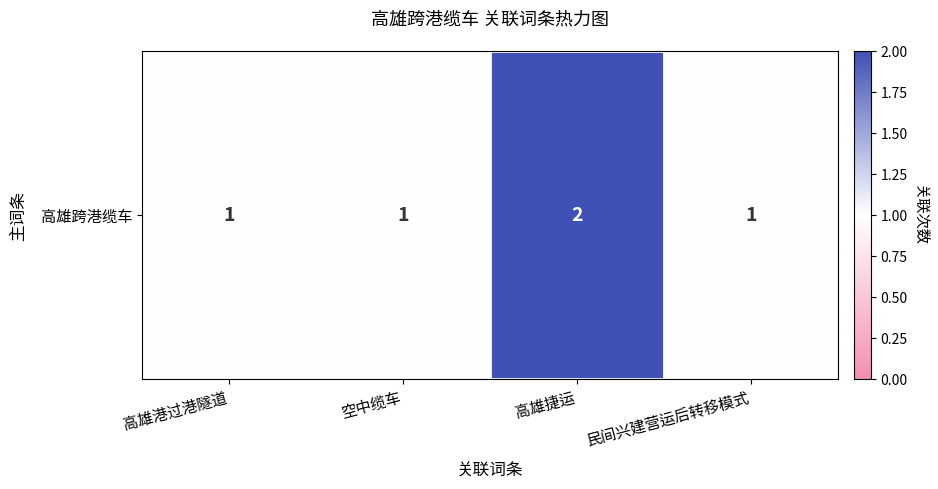

What is the change in value from 高雄港过港隧道 to 高雄捷运?

+1